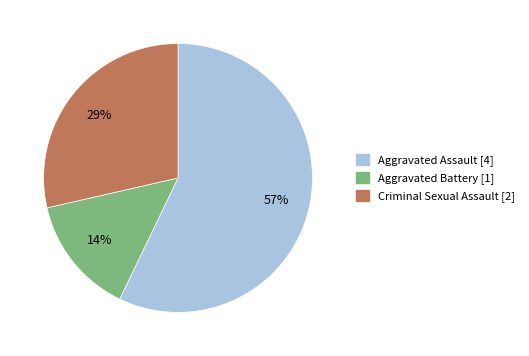

To the nearest percent, what is the average slice percentage?

33%